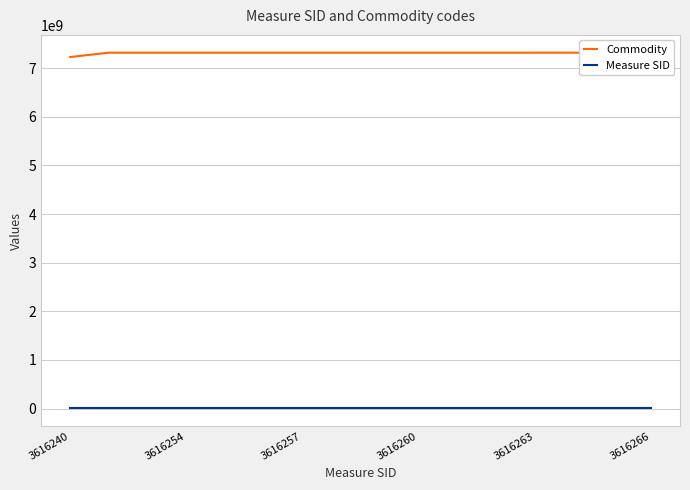

True or false: Commodity and Measure SID cross at least once.

False